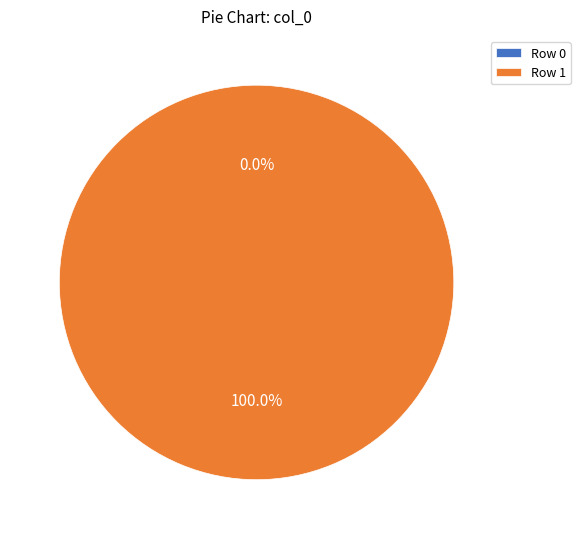

How many slices are in this pie chart?

2